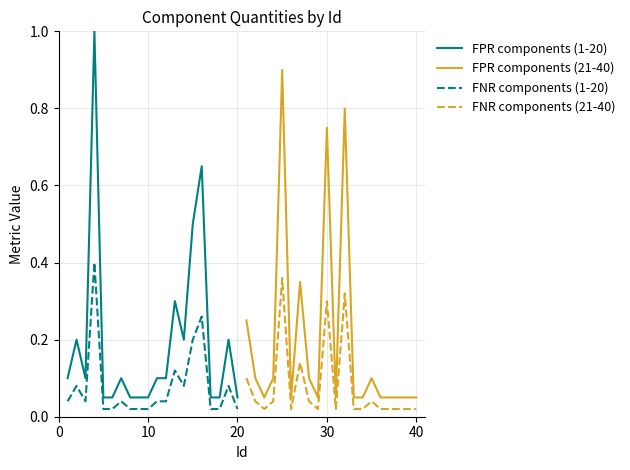

True or false: FNR components (1-20) and FPR components (1-20) intersect in this chart.

False